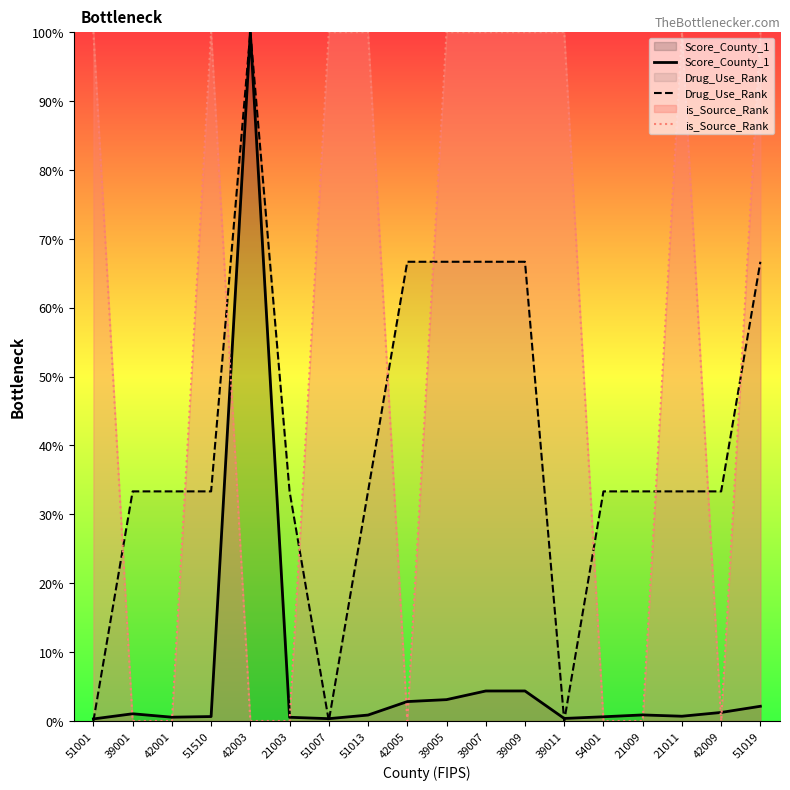

Between which two adjacent categories do Score_County_1 and is_Source_Rank first intersect?

51001 and 39001